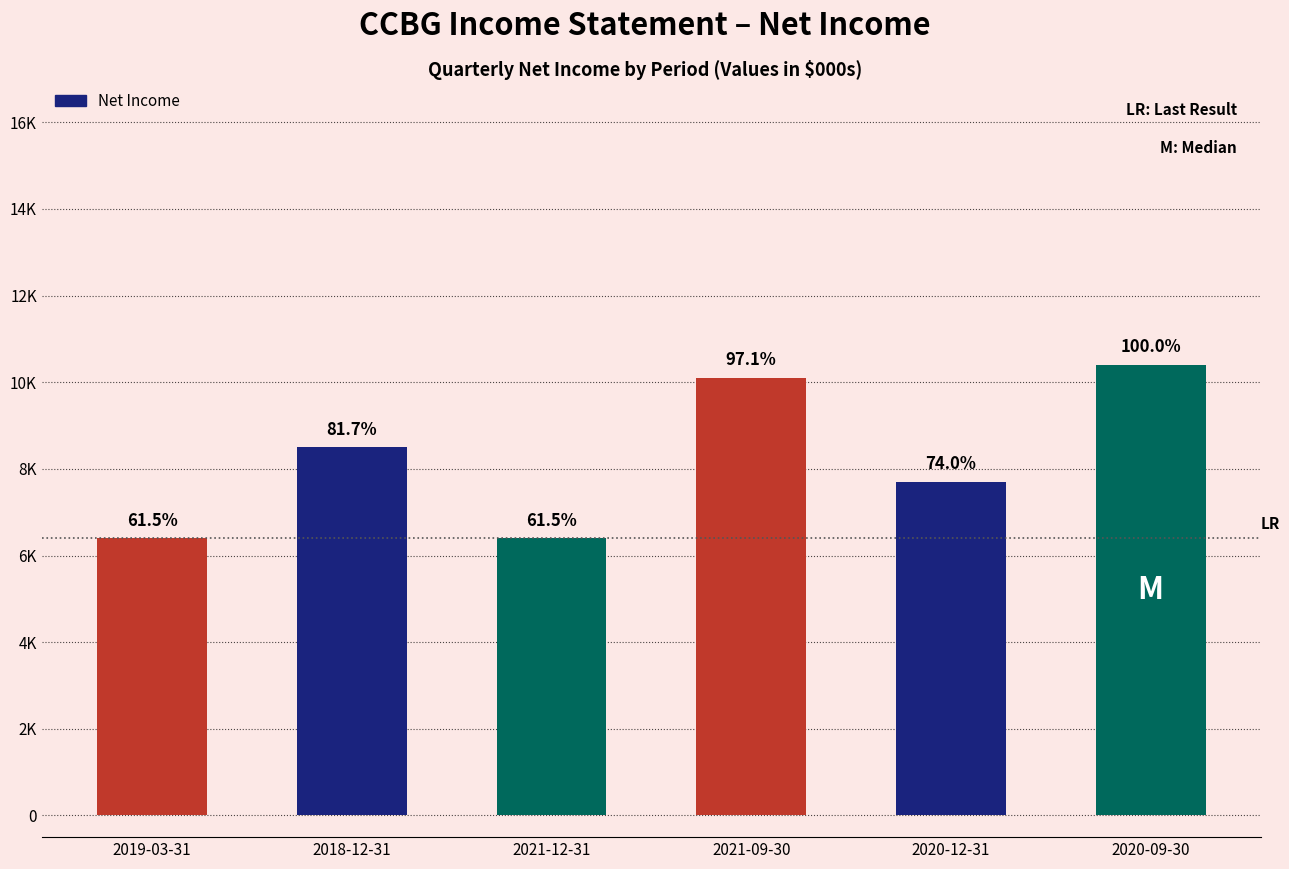

Are the bars horizontal?

No